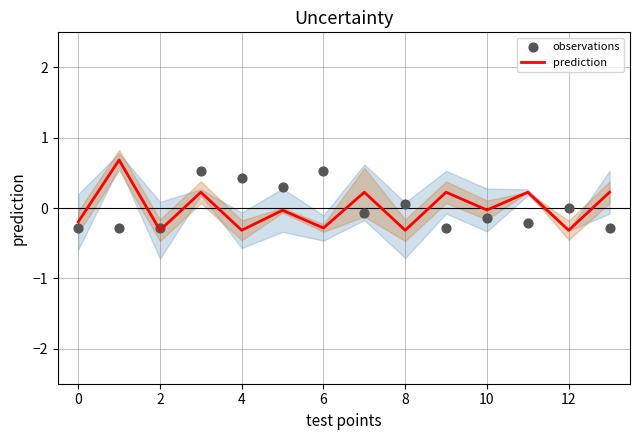

At how many categories does at least one series exceed 0?

10